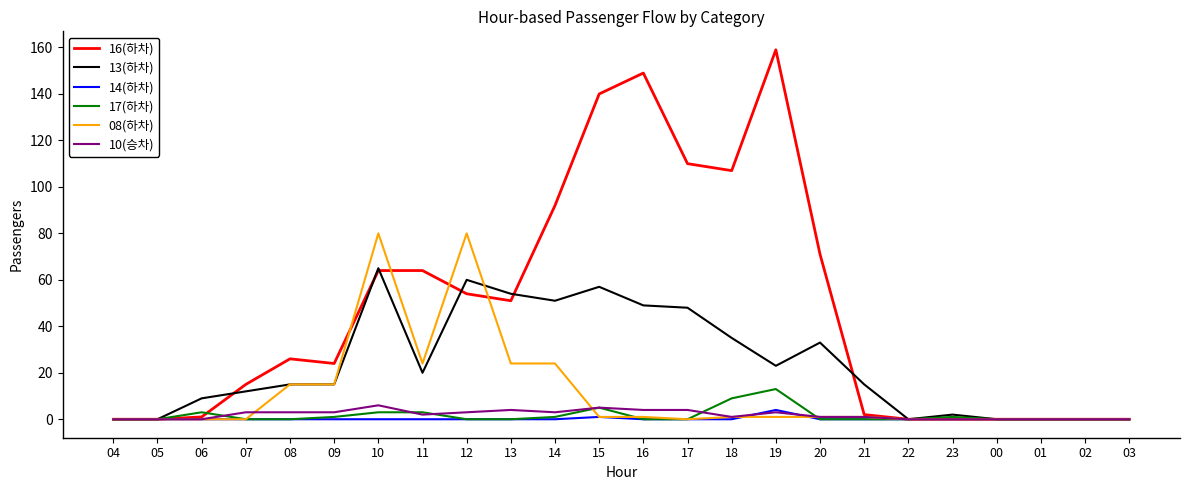

Which category has the highest value in the 17(하차) series?

19